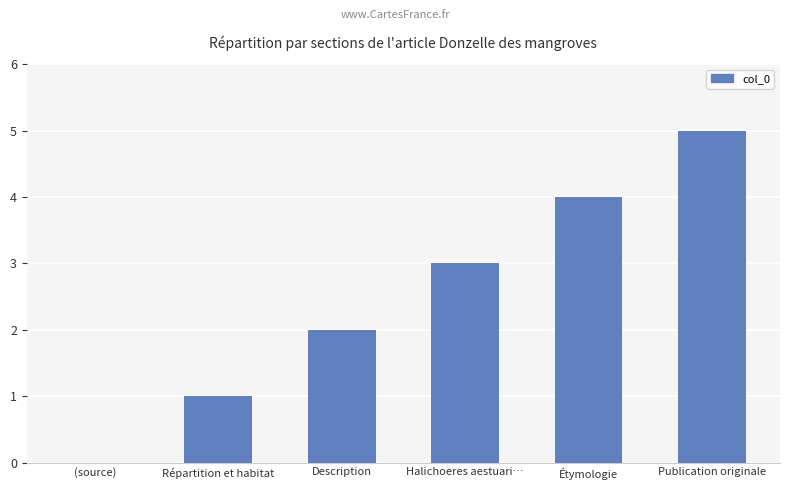

What is the sum of all values?

15